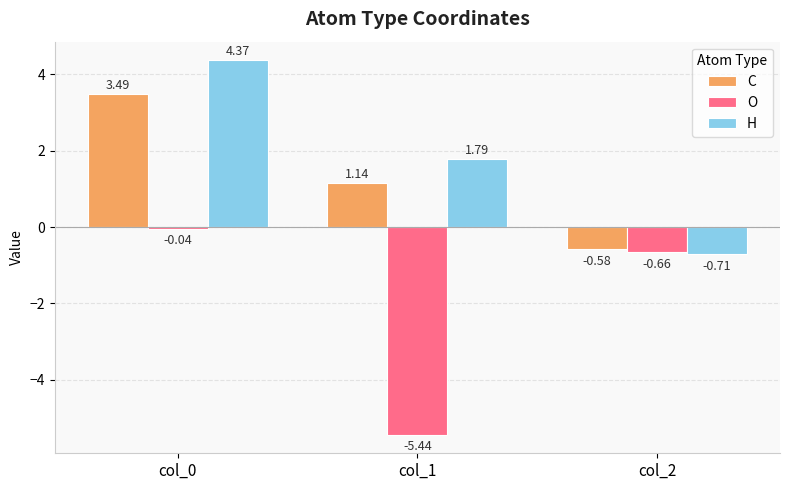

What is the spread (max minus min) of values at col_1?

7.2